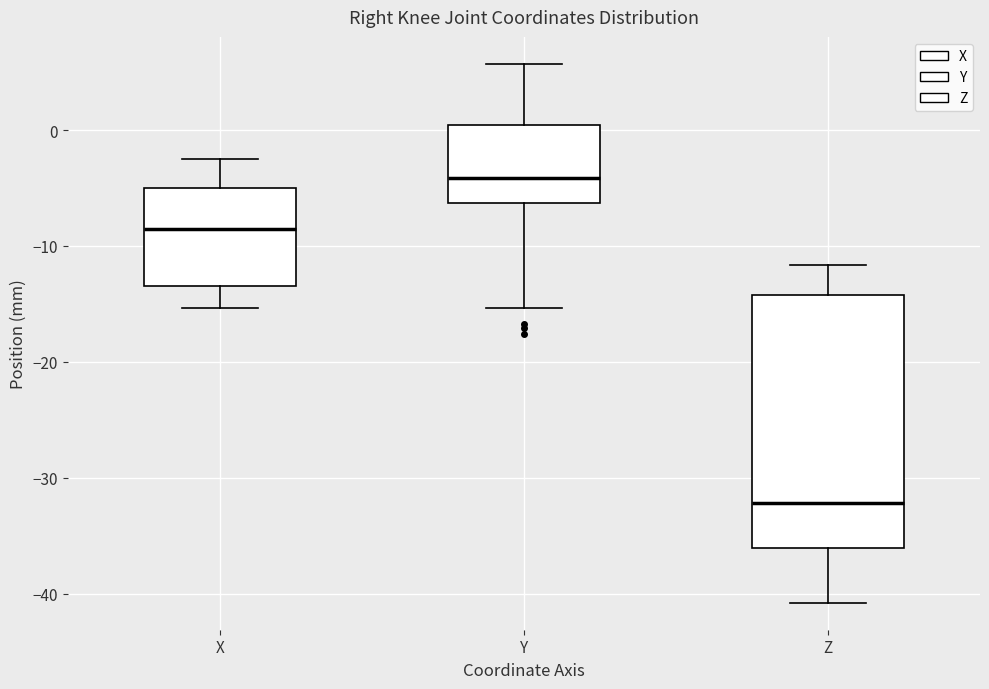

Reading left to right, read every box against the y-axis: the position of its median line, the range the box covers, and the ends of its whiskers. The values are not printed on the chart, so give them approximately, as read against the axis.

X: median -9, box -13 to -5, whiskers -15 to -3
Y: median -4, box -6 to 0, whiskers -15 to 6
Z: median -32, box -36 to -14, whiskers -41 to -12